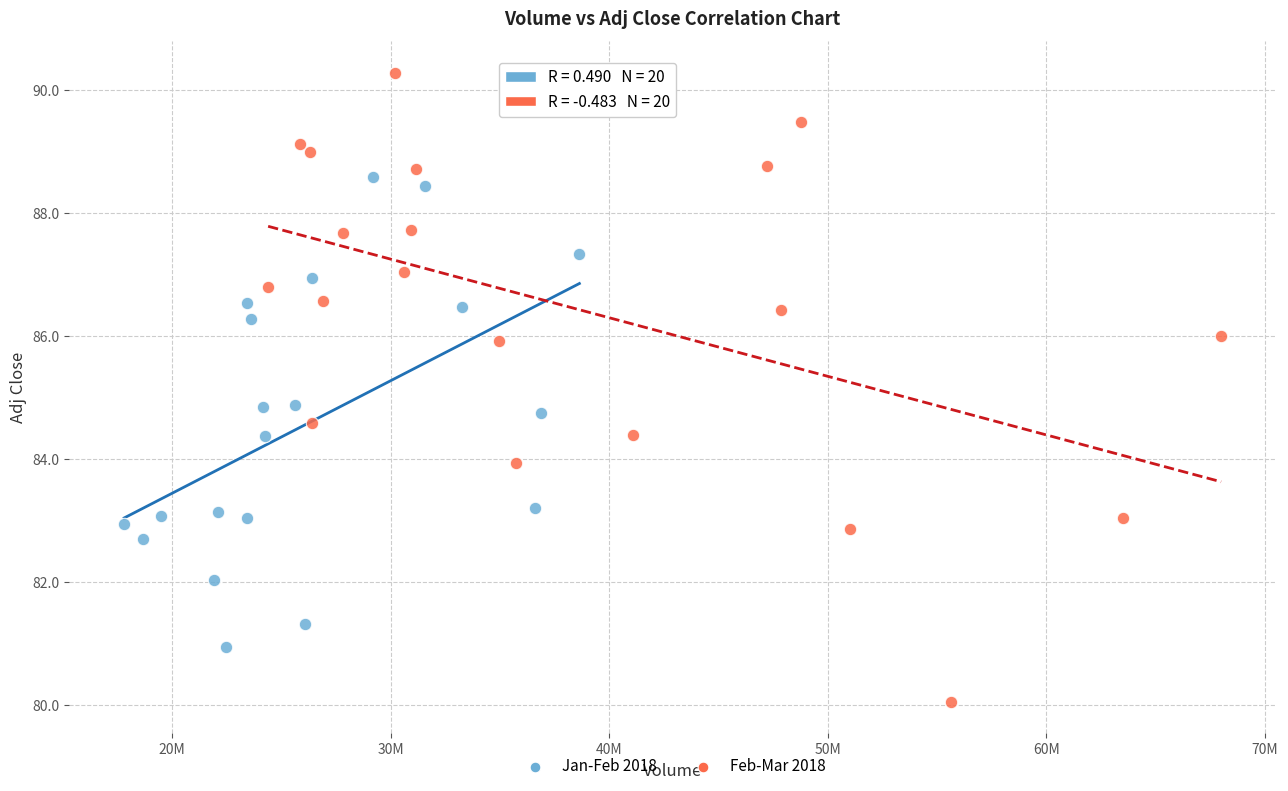

Which series reaches the minimum Y coordinate?

Feb-Mar 2018